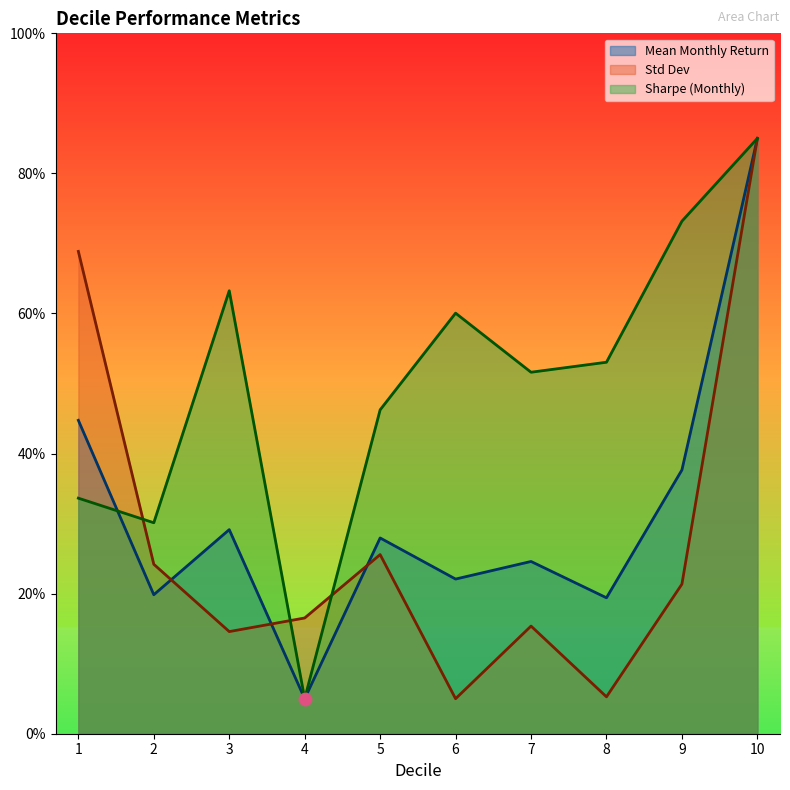

Which has a higher value, 3 or 5?

3